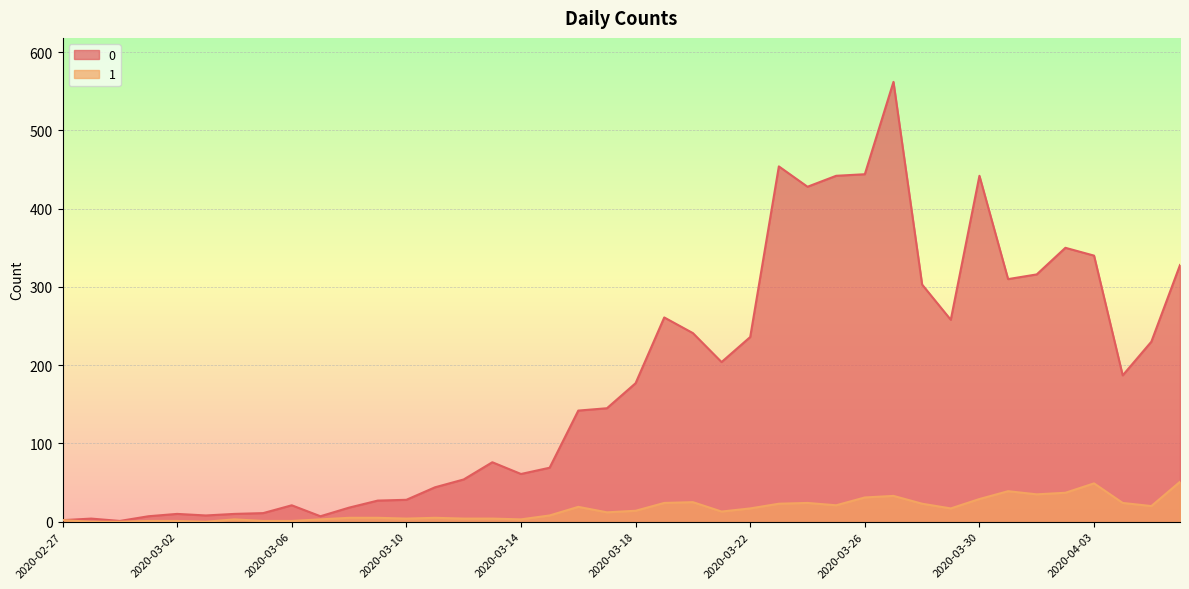

Read the 0 value at 2020-03-24, to the nearest 50.

450